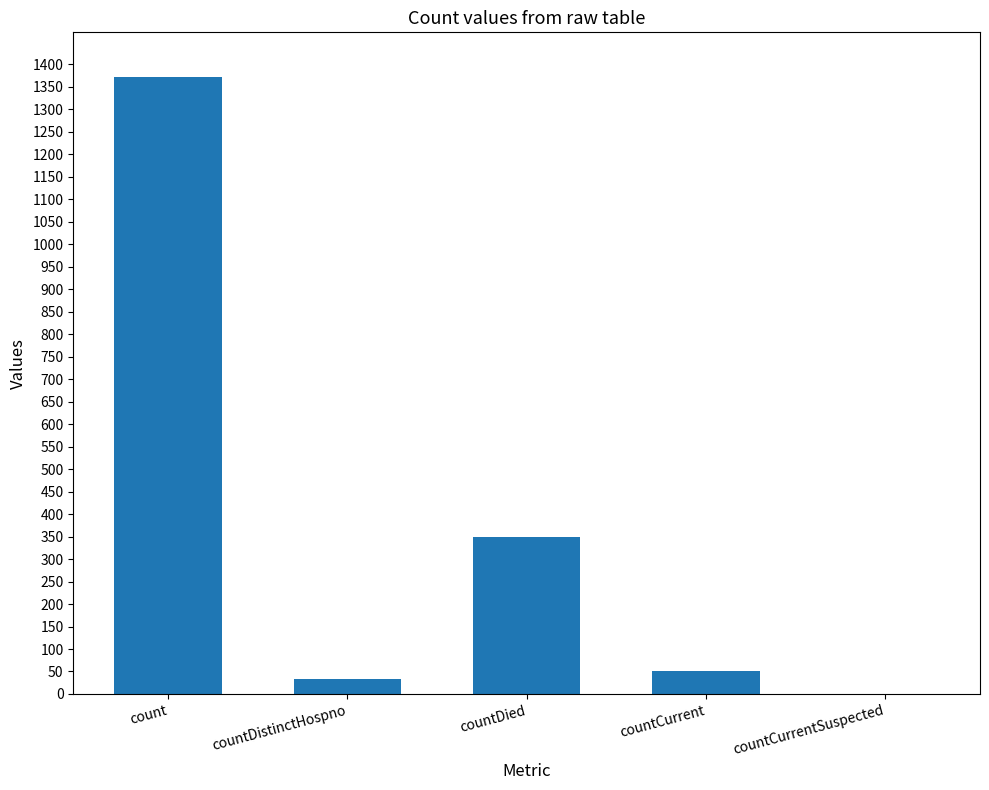

Which label corresponds to the largest value in the chart?

count